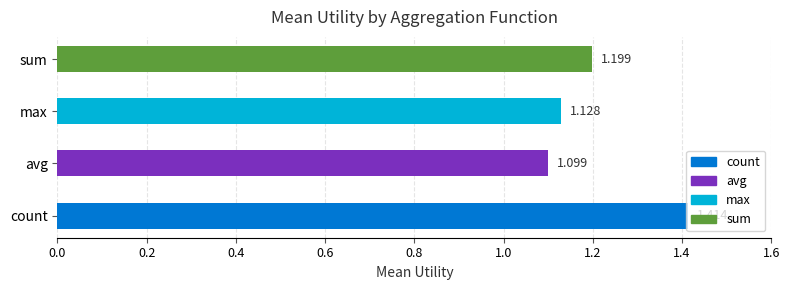

Does the chart contain stacked bars?

No